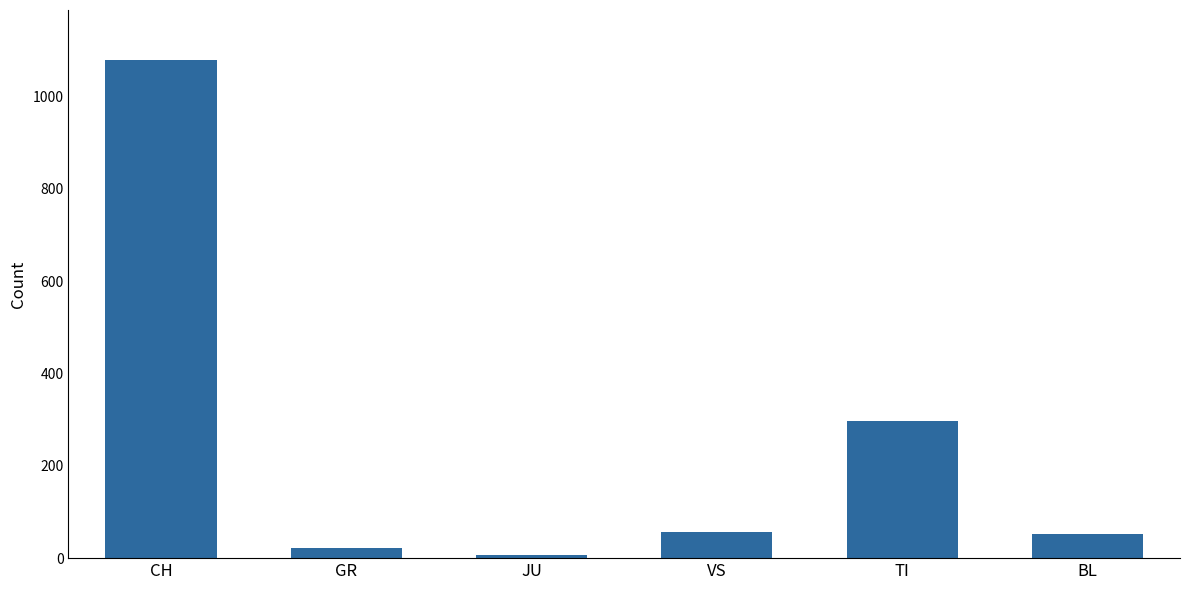

What is the sum of all values?

1516